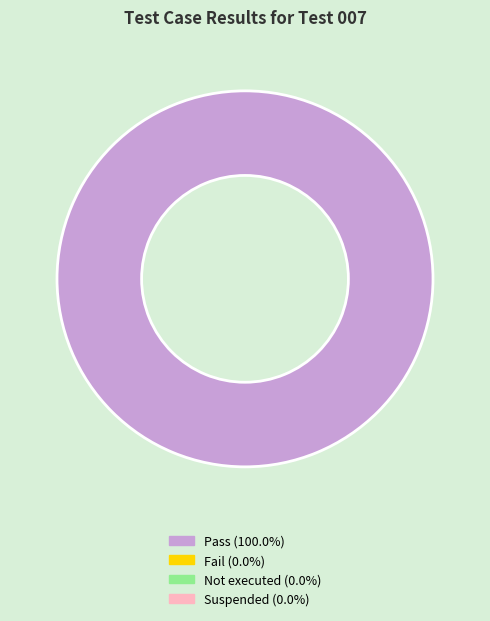

Does any single category account for the majority?

Yes